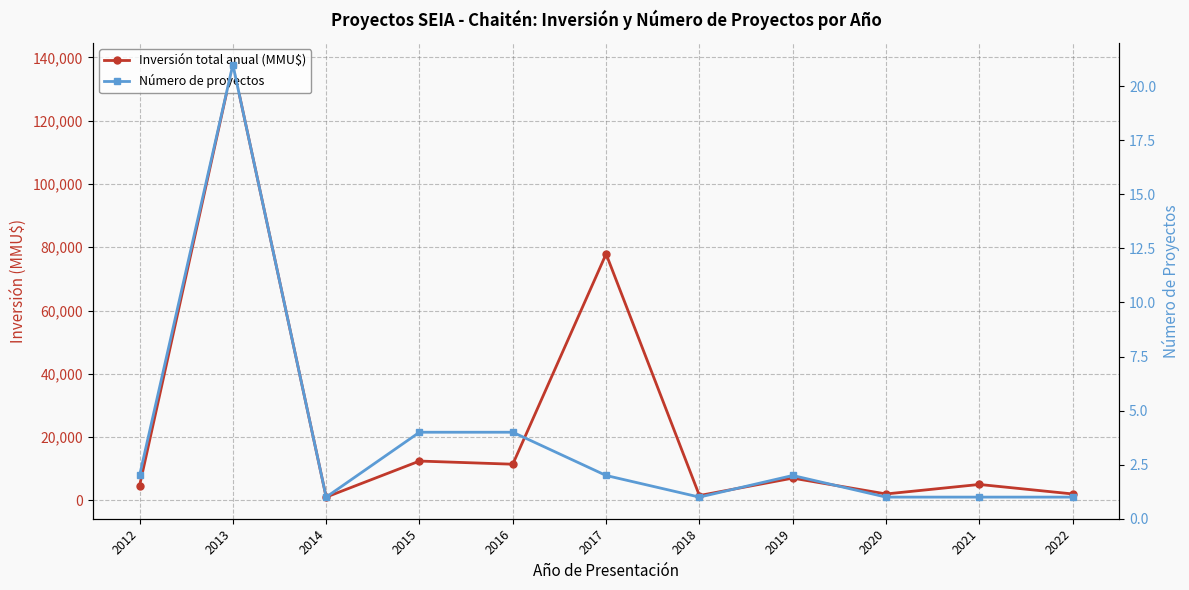

How many data points in Número de proyectos are less than 2?

5